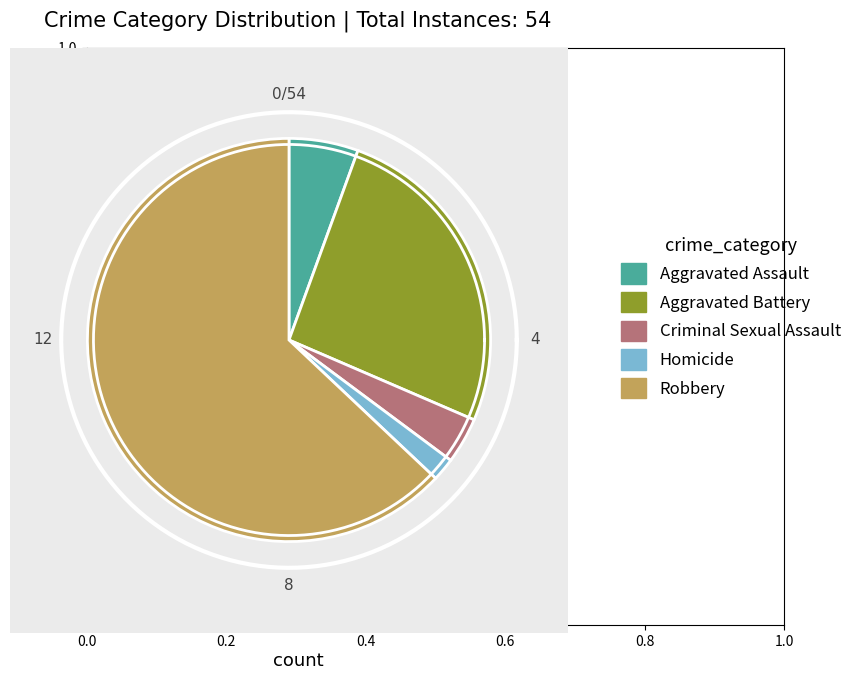

To the nearest percent, what portion does Aggravated Battery represent?

26%